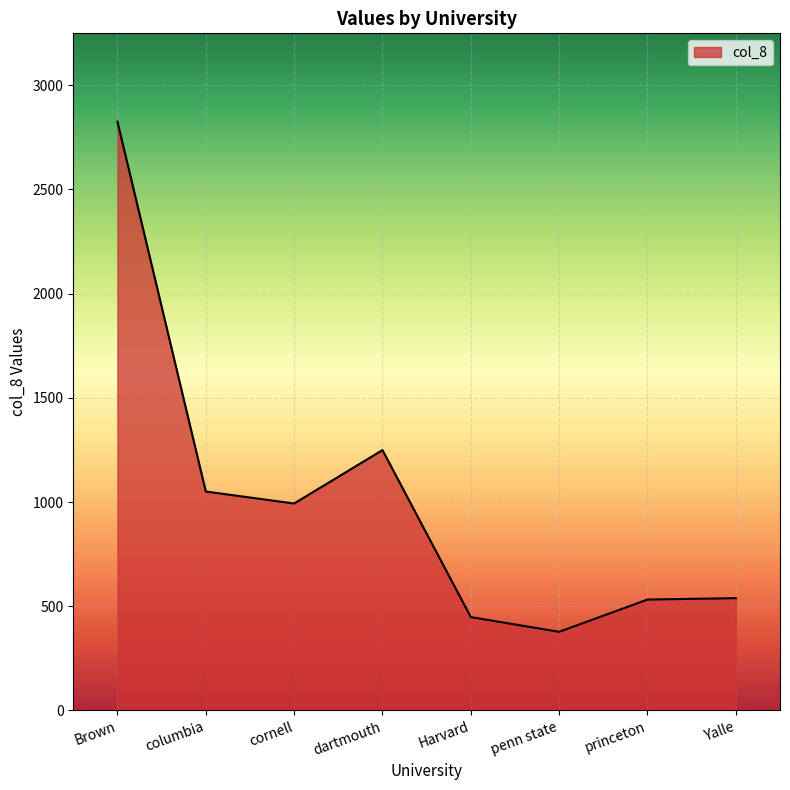

What is the difference between the second highest and minimum values?

872.0